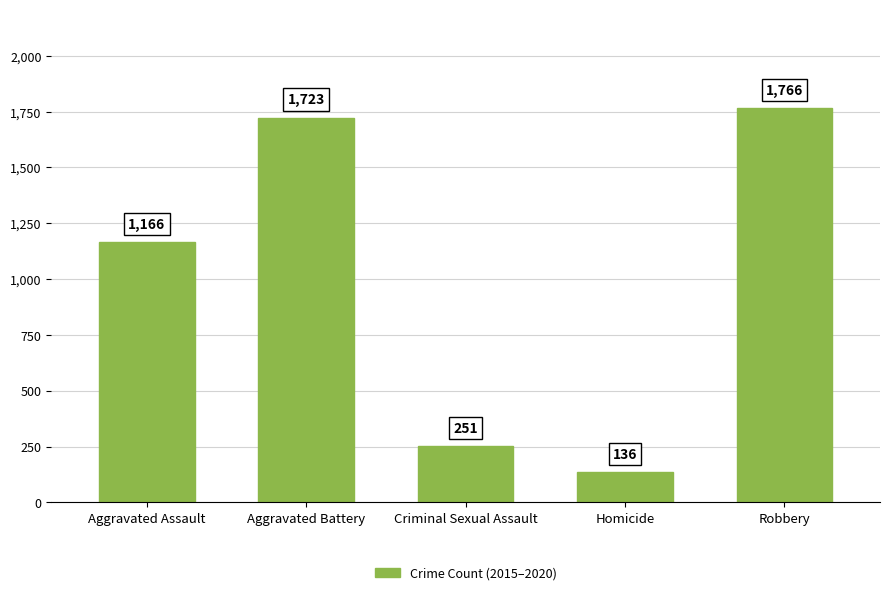

What is the difference between the second highest and second lowest values?

1472